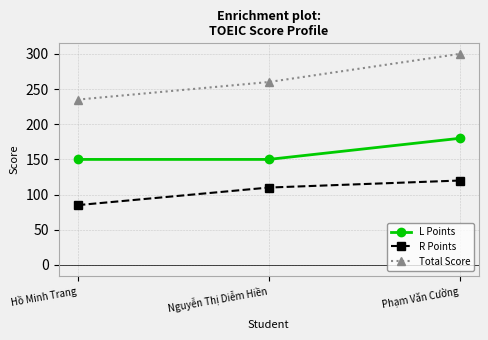

Rank the categories by Total Score value from highest to lowest.

Phạm Văn Cường, Nguyễn Thị Diễm Hiền, Hồ Minh Trang